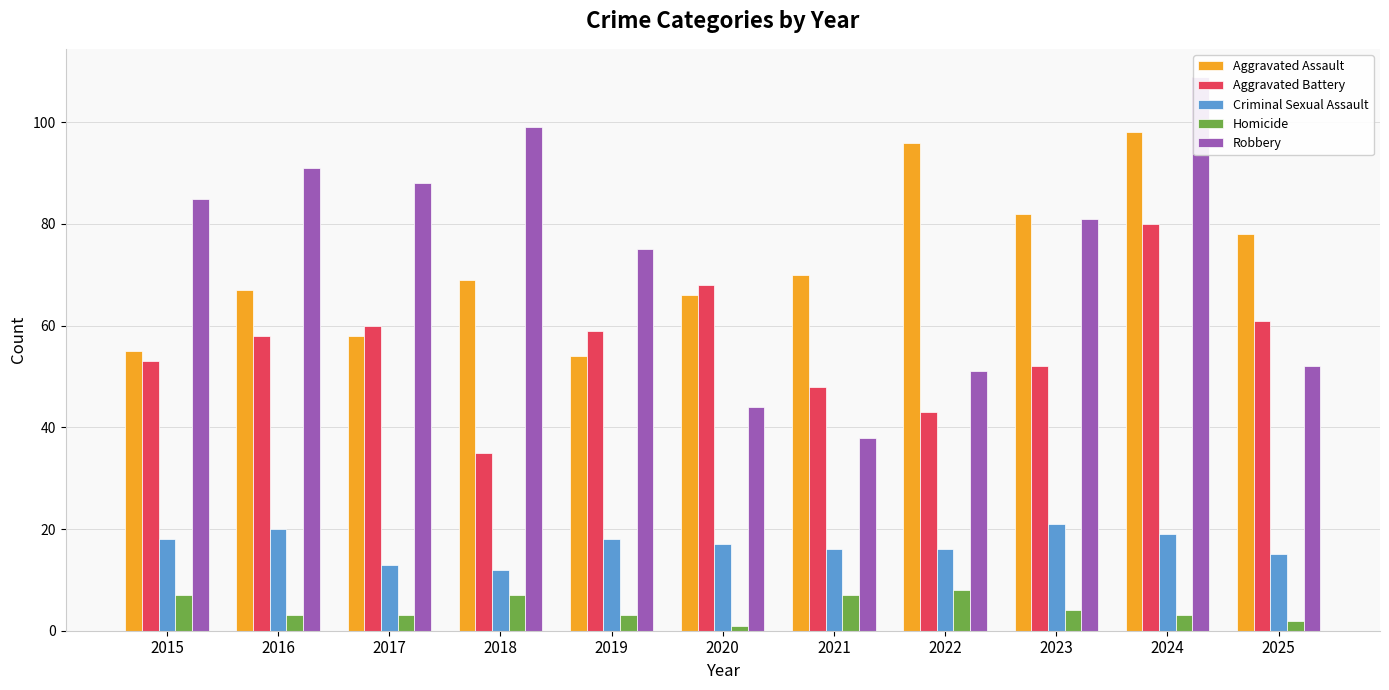

What is the spread (max minus min) of values at 2017?

85